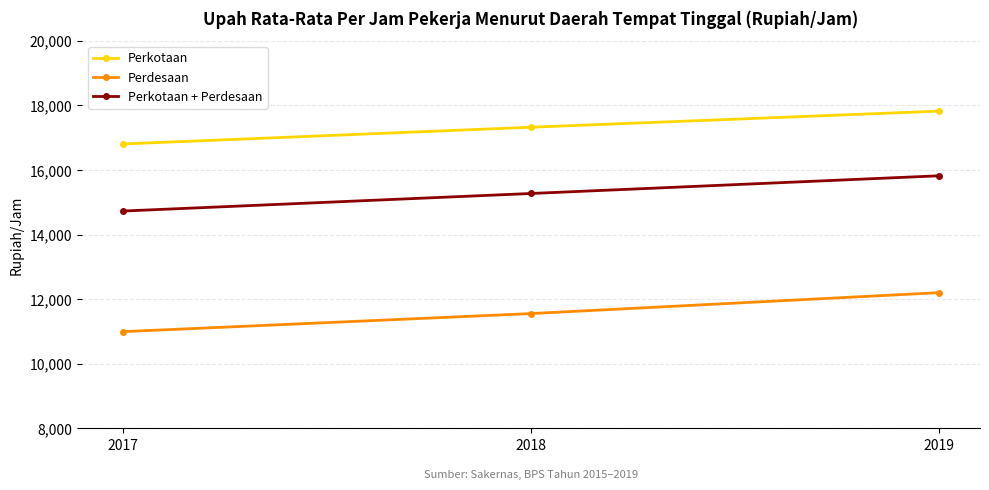

Is it true that Perkotaan equals 30048 at 2017?

False